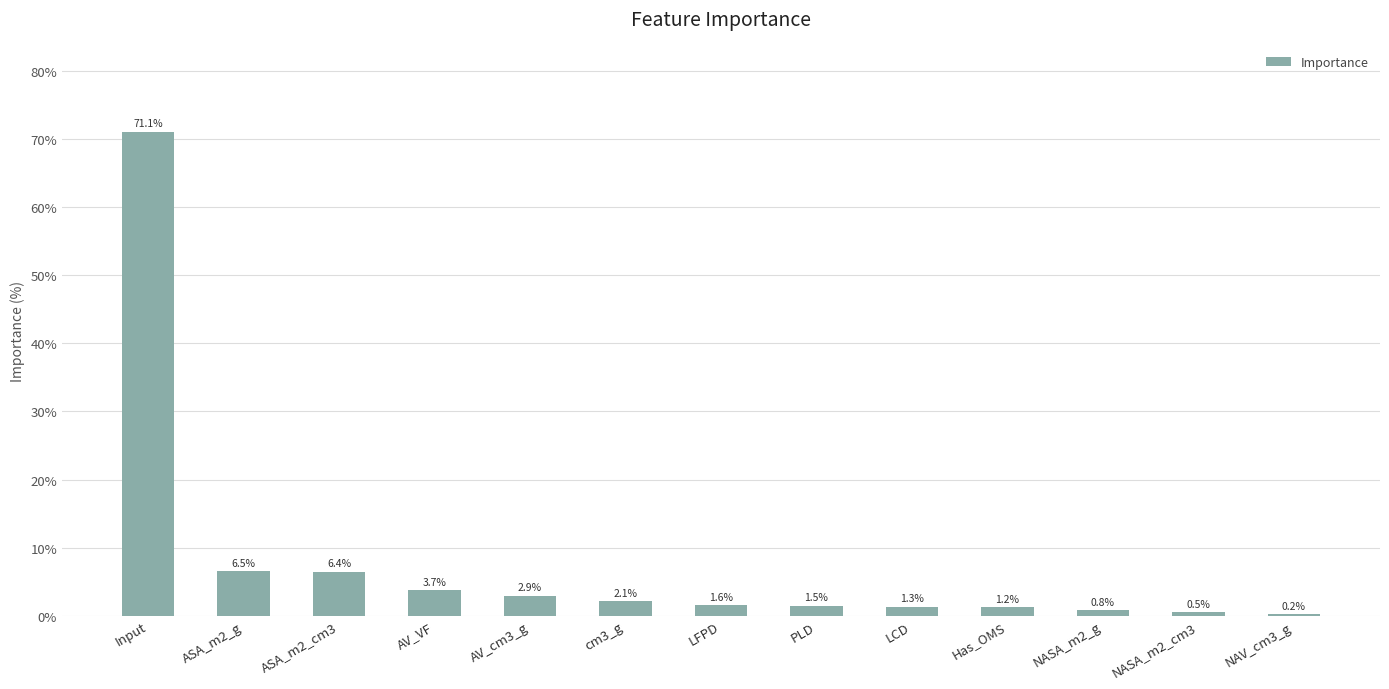

Which category has the highest value across all series?

Input